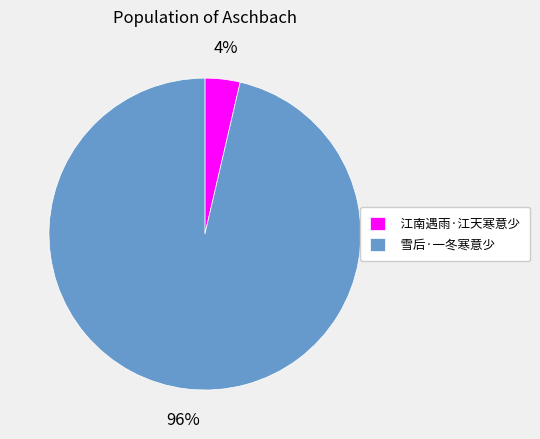

To the nearest percent, what percentage of the pie is 雪后·一冬寒意少?

96%